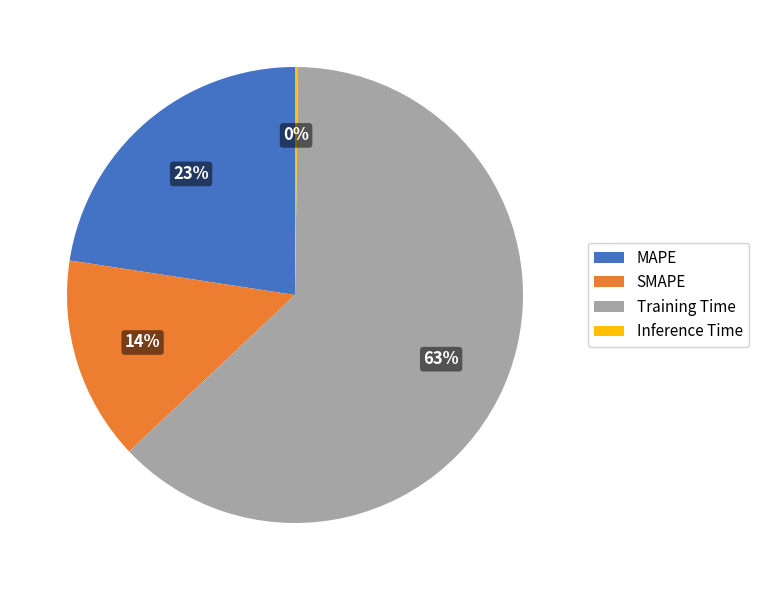

Is the sum of MAPE and SMAPE greater than half?

No